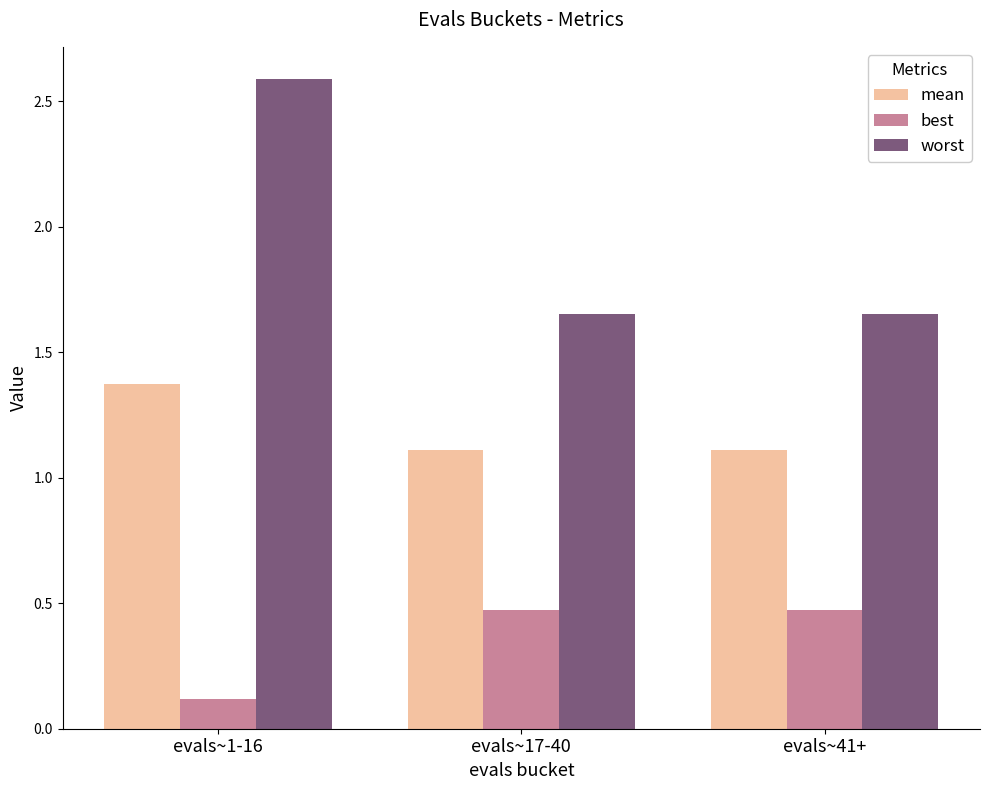

True or false: worst has a value of 0.5 at evals~17-40.

False